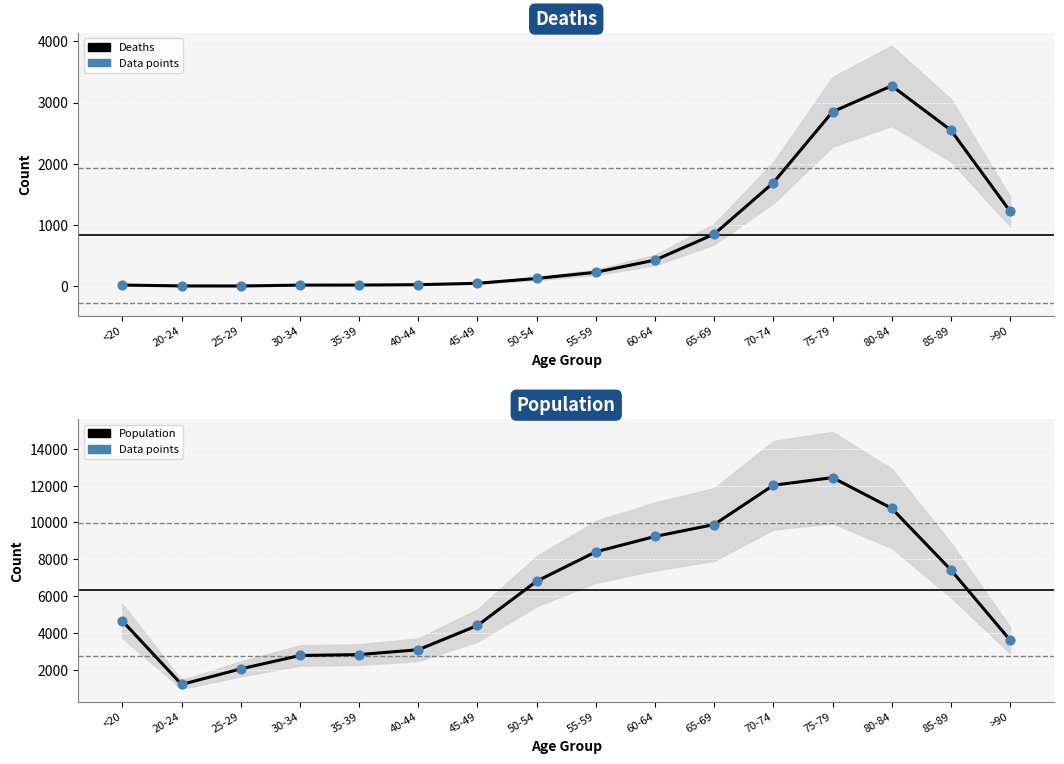

At how many categories does at least one series exceed 1547?

15